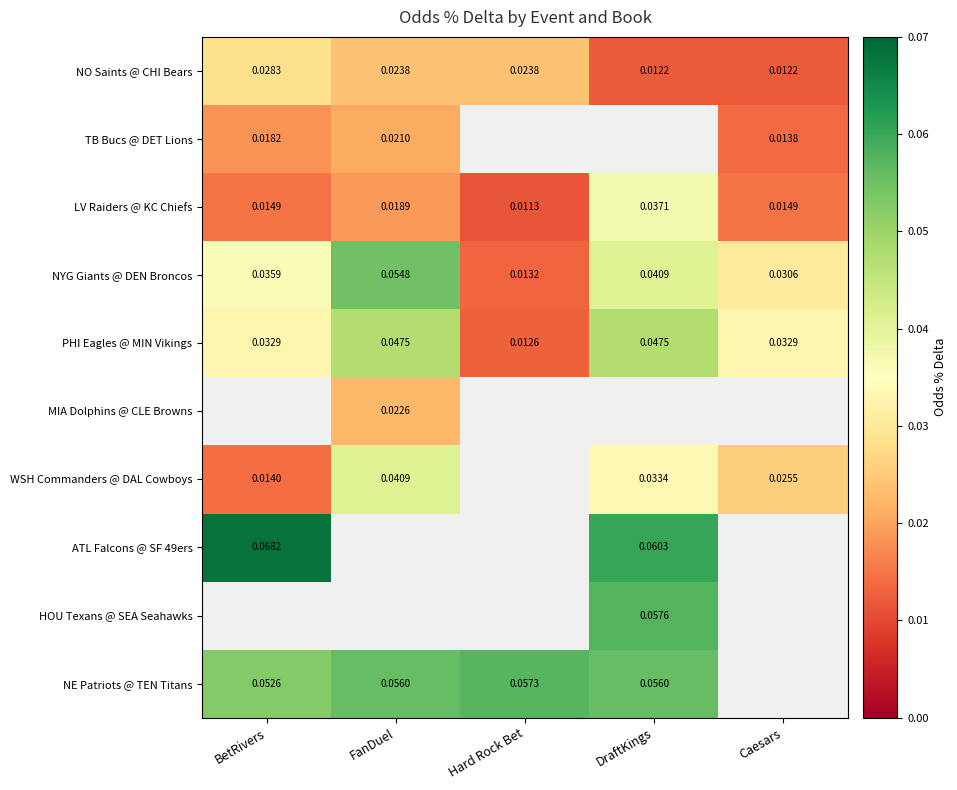

Which category has the highest value in the NO Saints @ CHI Bears series?

BetRivers